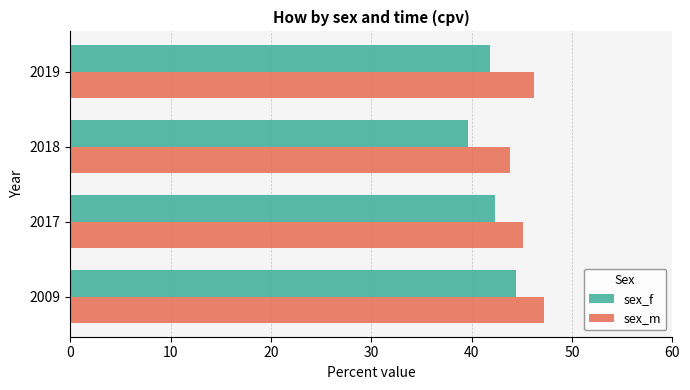

Which series has the largest total across all categories?

sex_m